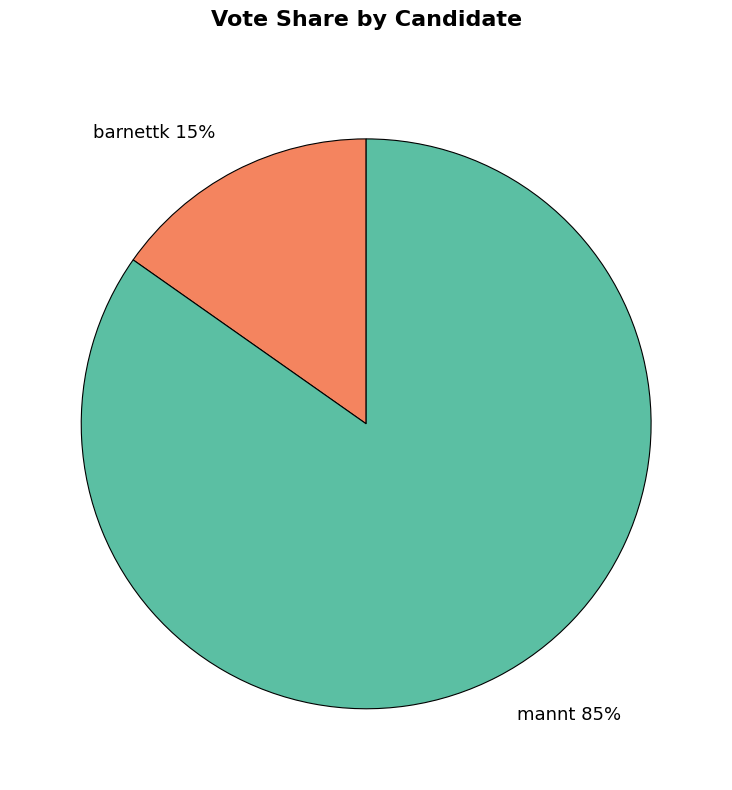

To the nearest percent, what is the difference between the largest and smallest slice percentages?

70%